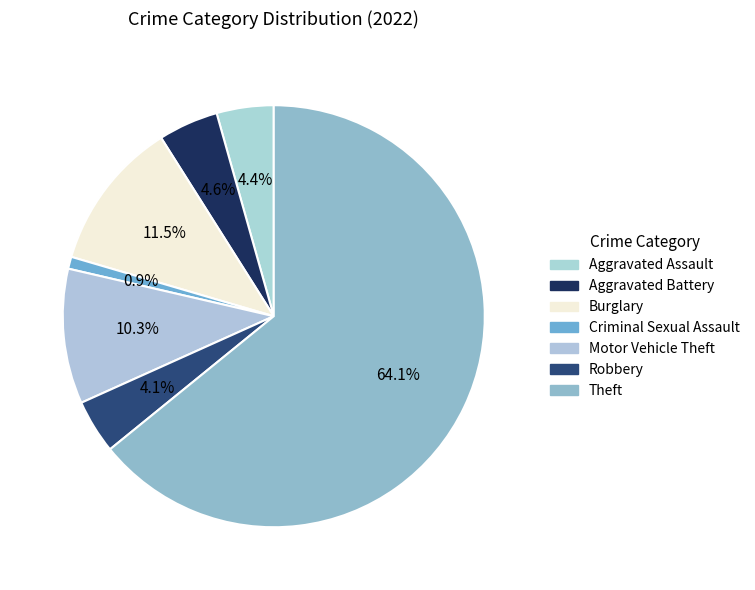

Is Theft the majority of the pie?

Yes